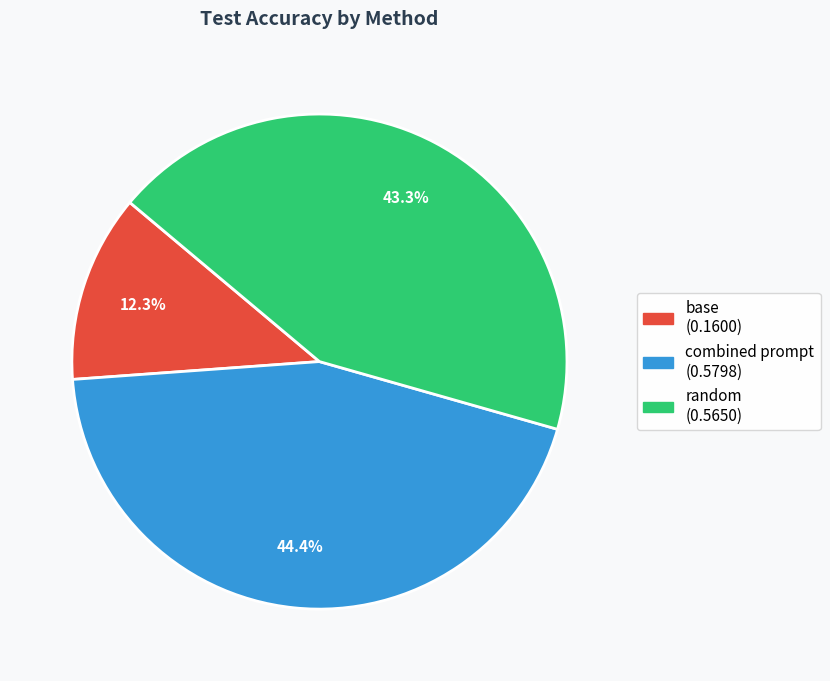

What portion of the pie excludes base?

87.7%